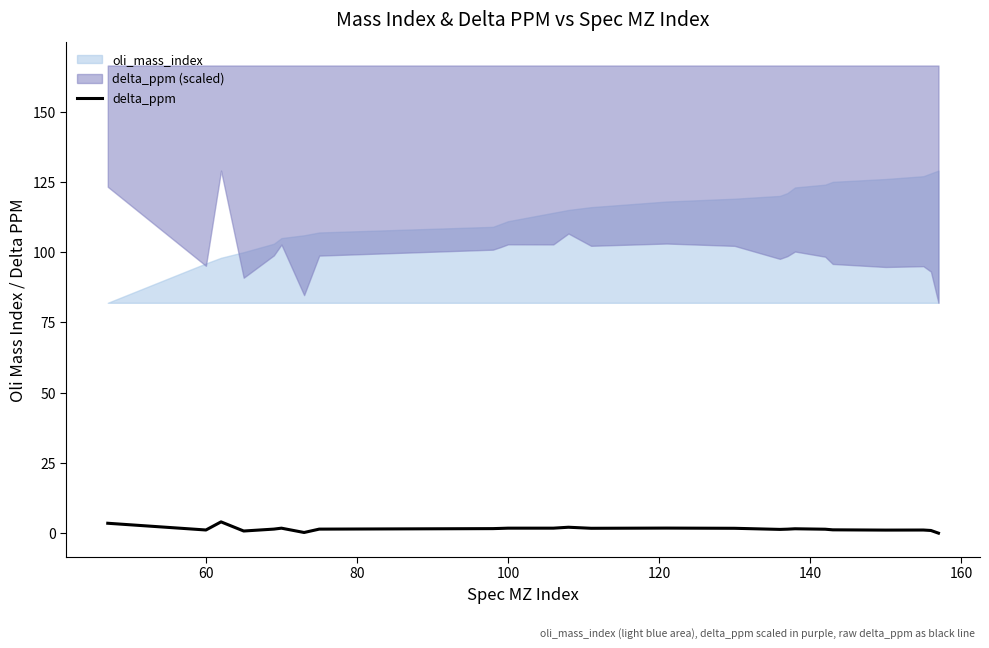

What is the maximum value for delta_ppm?

4.1